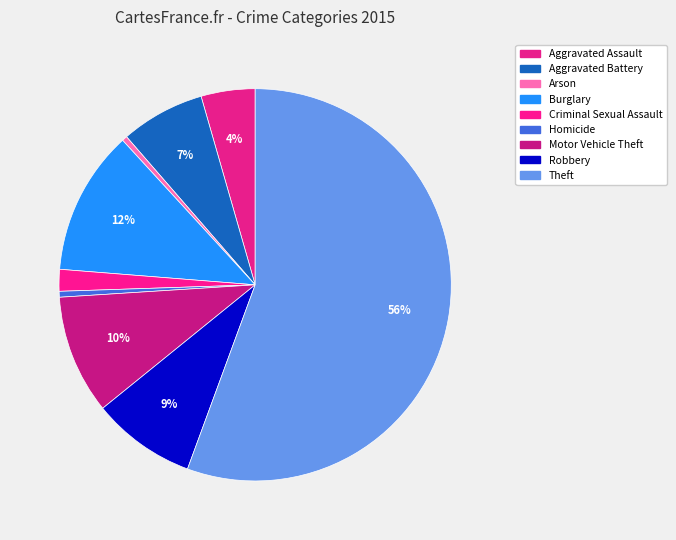

What percentage do Theft and Aggravated Battery together represent?

62.5%